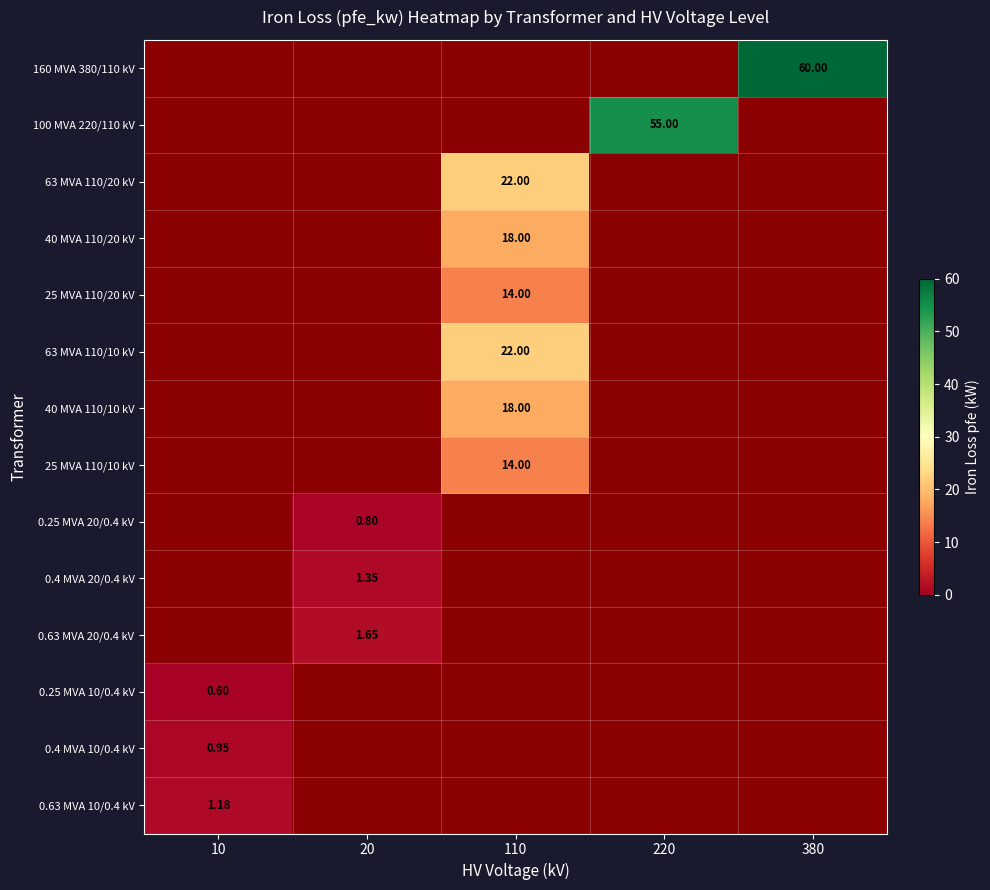

What is the maximum value for 63 MVA 110/20 kV?

22.0